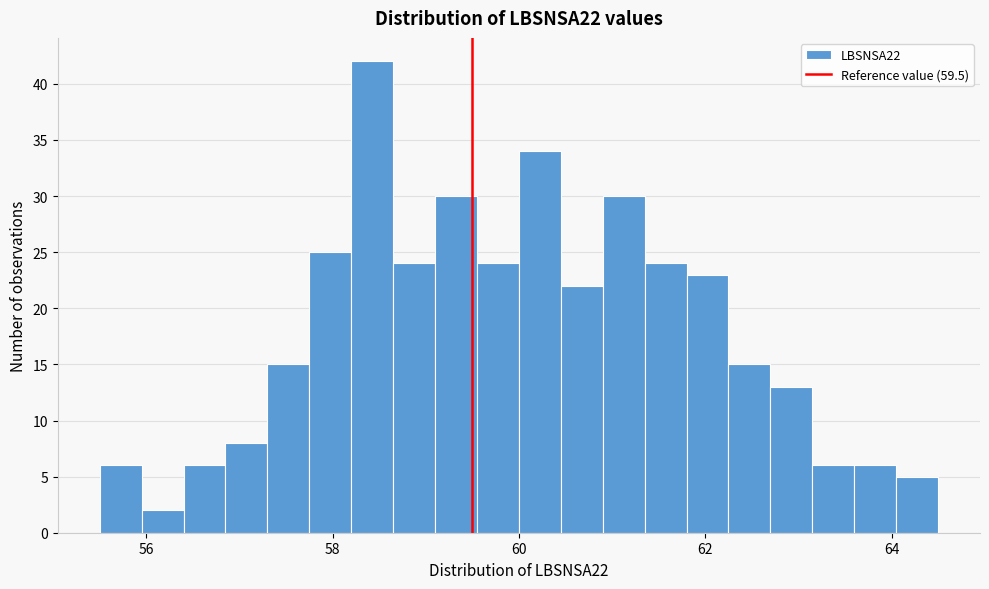

Read against the x-axis, roughly where is the centre of the tallest bar?

58.4